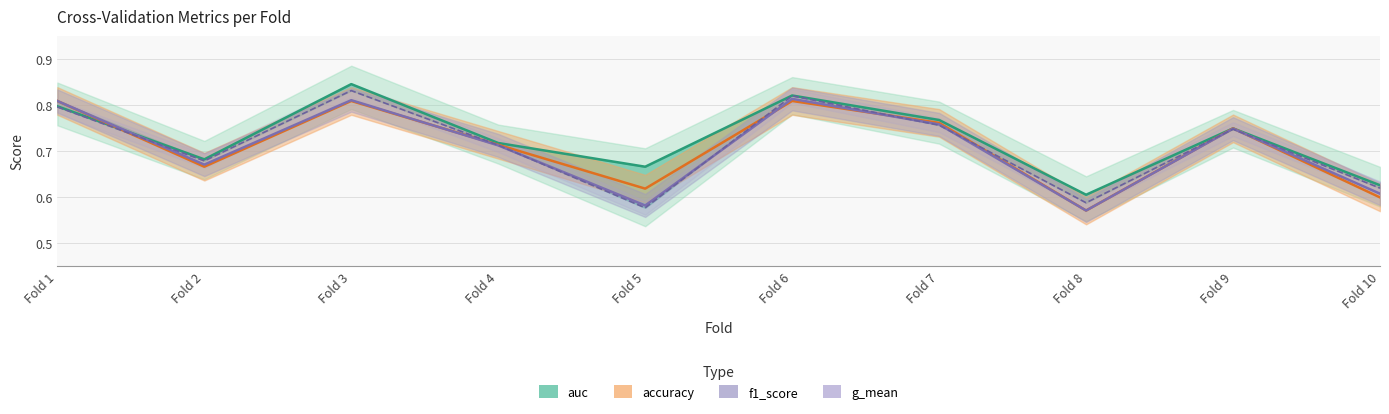

Where is the first local maximum for accuracy?

Fold 3